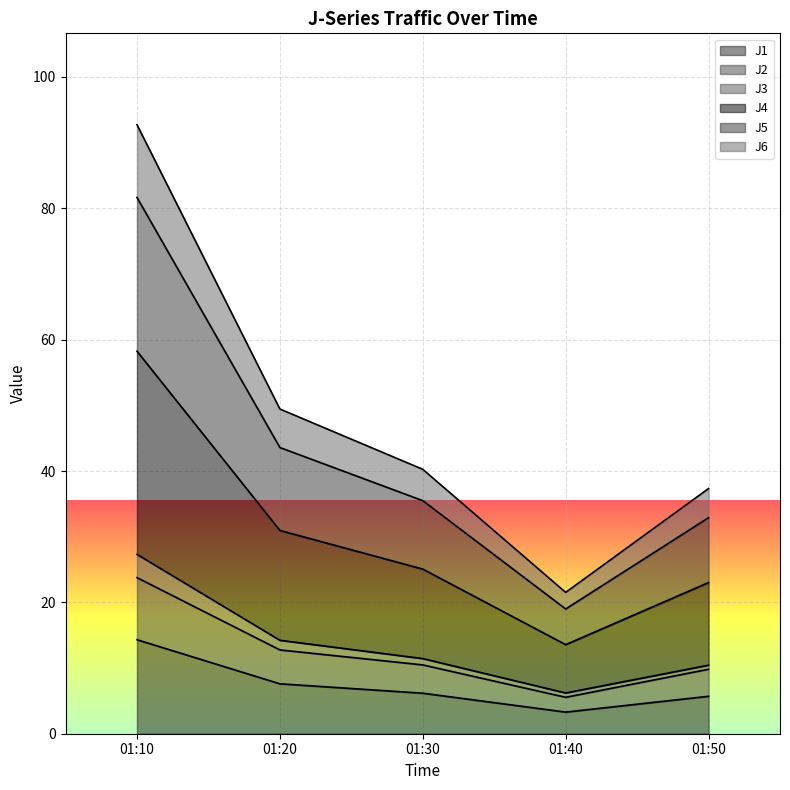

At which label does J1 reach its peak?

01:10